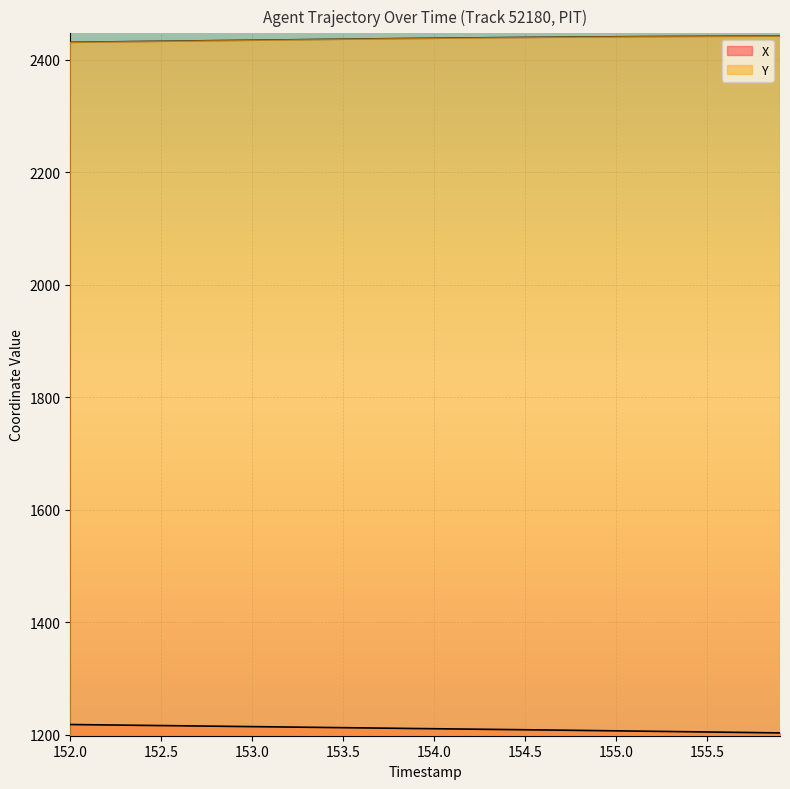

True or false: X and Y intersect in this chart.

False